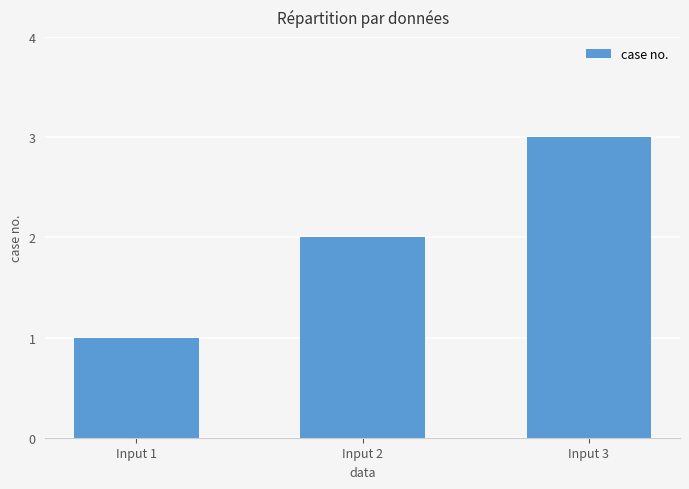

Which label corresponds to the smallest value in the chart?

Input 1